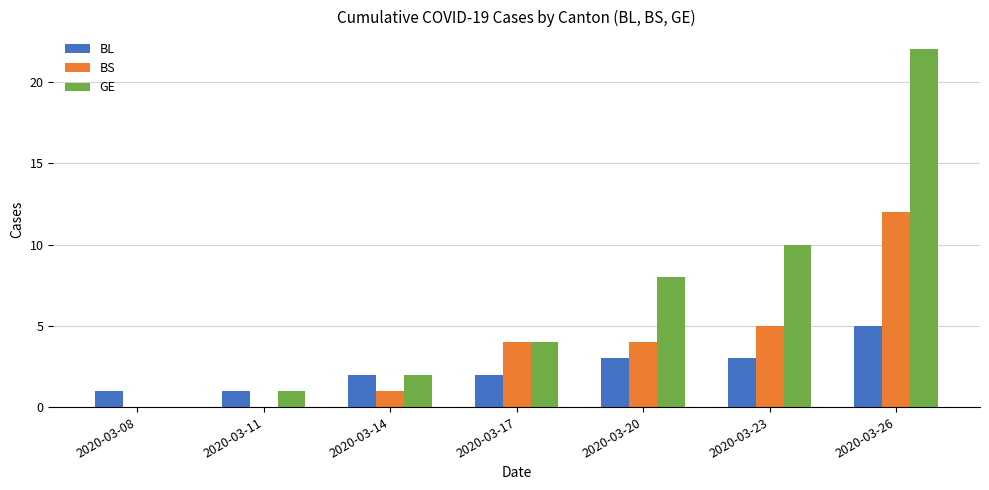

How many data points does each series have?

7